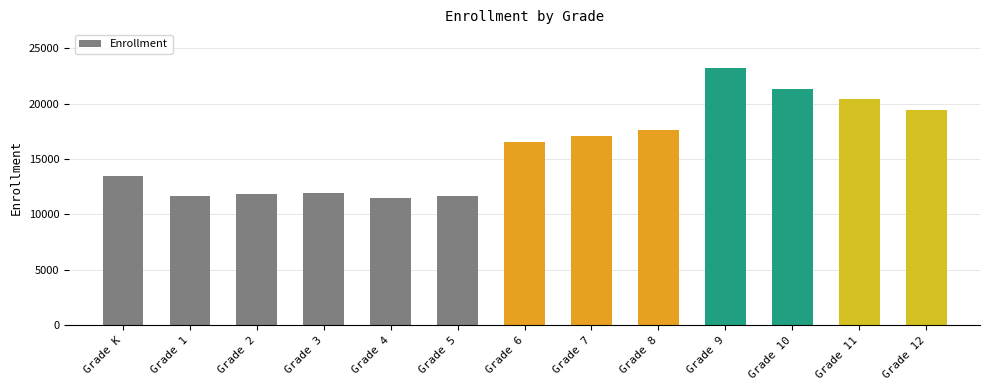

Which has a higher value, Grade 10 or Grade 3?

Grade 10